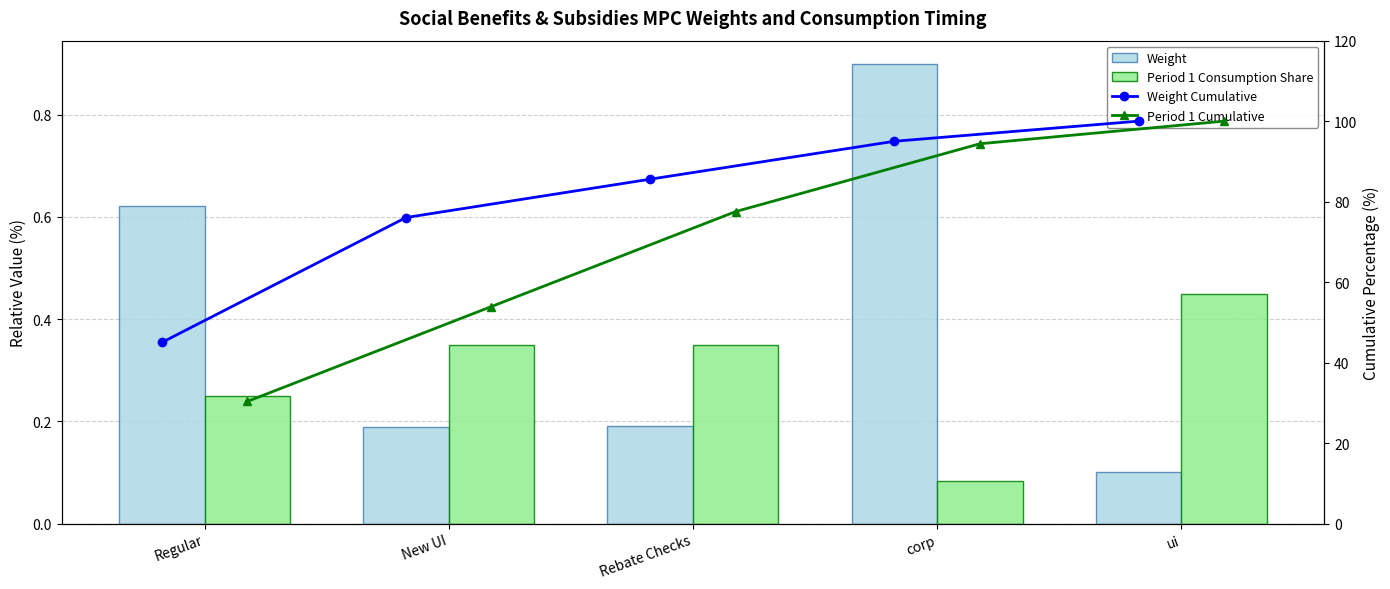

At which label does Period 1 Cumulative reach its minimum?

Regular